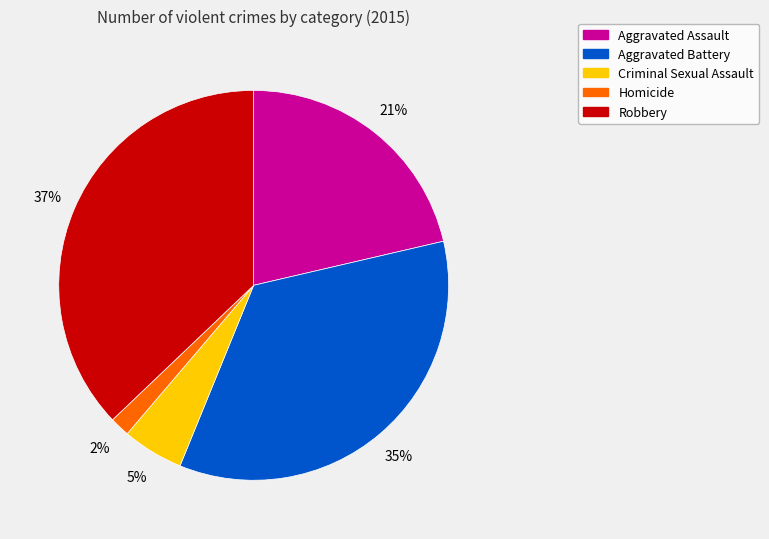

Do Homicide and Criminal Sexual Assault together represent more than half of the pie?

No